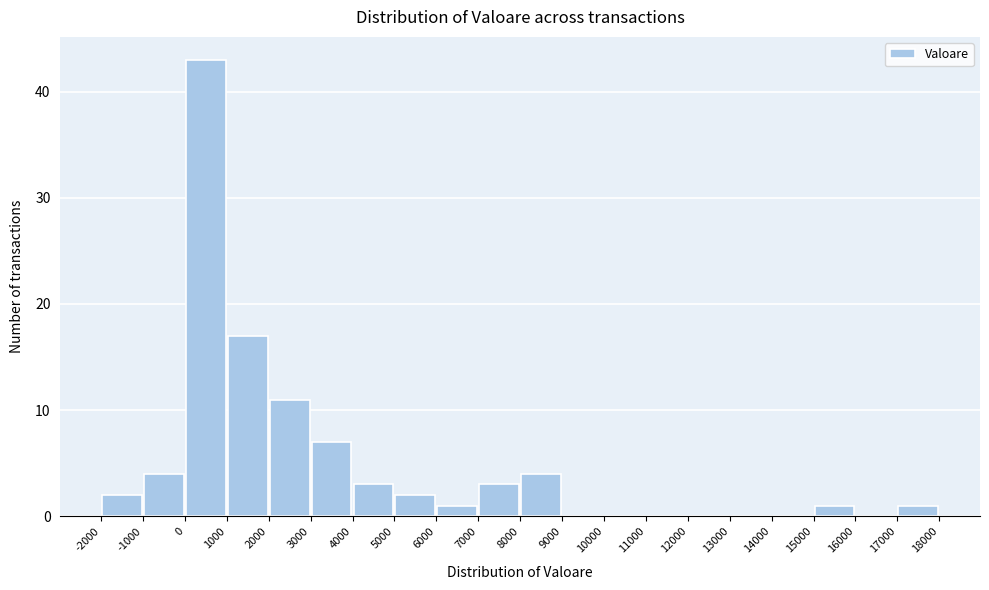

Reading left to right, list every bar in this chart as the range it spans on the x-axis followed by its height. The values are not printed on the chart, so give them approximately, as read against the axis.

-2000 to -1000: 2
-1000 to 0: 4
0 to 1000: 43
1000 to 2000: 17
2000 to 3000: 11
3000 to 4000: 7
4000 to 5000: 3
5000 to 6000: 2
6000 to 7000: 1
7000 to 8000: 3
8000 to 9000: 4
9000 to 10000: 0
10000 to 11000: 0
11000 to 12000: 0
12000 to 13000: 0
13000 to 14000: 0
14000 to 15000: 0
15000 to 16000: 1
16000 to 17000: 0
17000 to 18000: 1